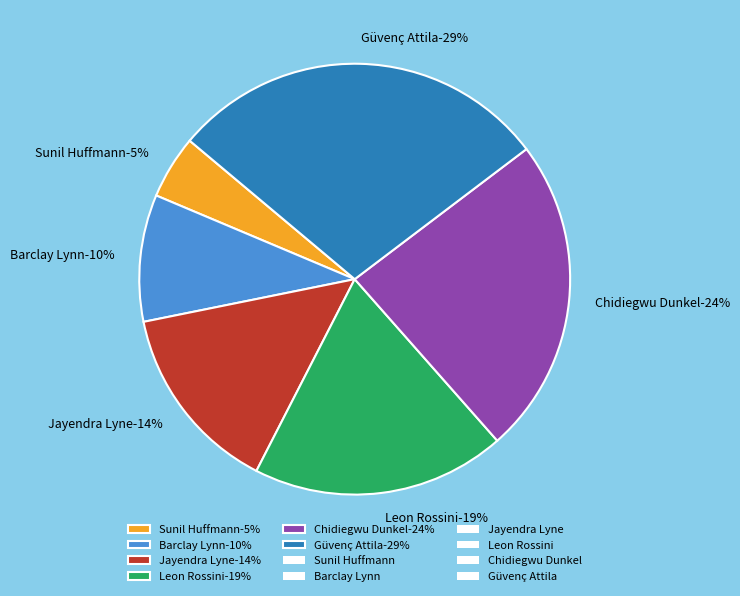

Which slice is the smallest?

Sunil Huffmann